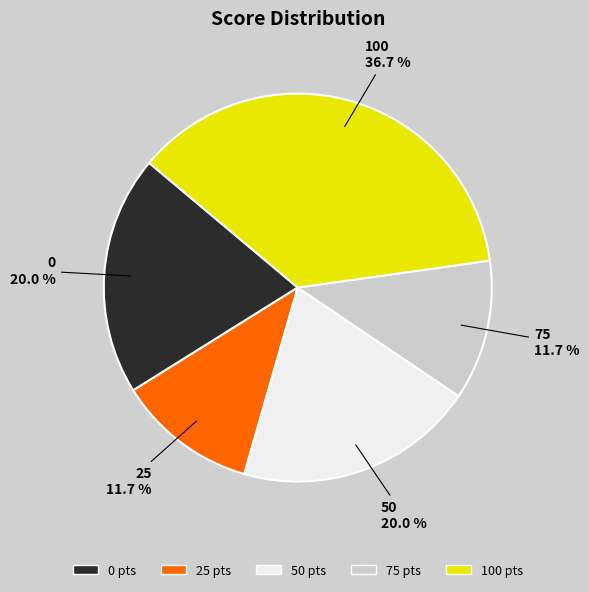

Count the number of slices in the pie.

5